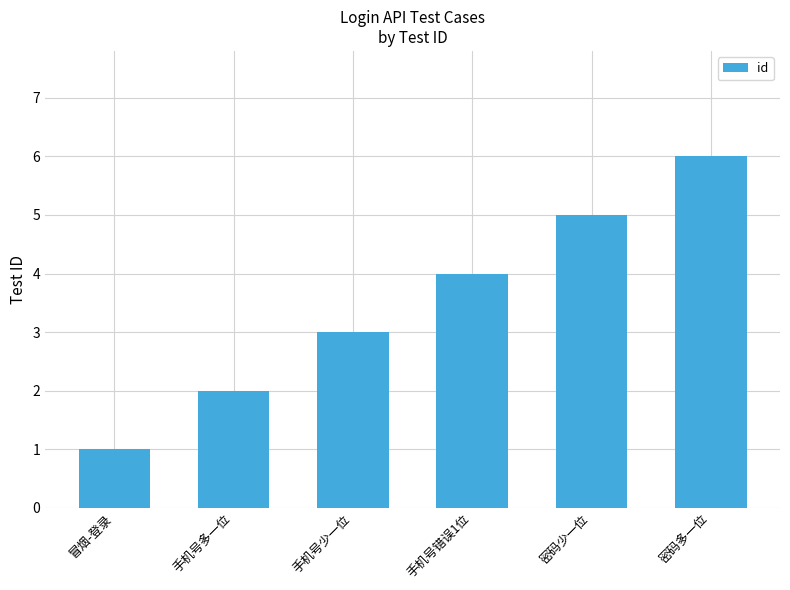

What is the sum of all values?

21